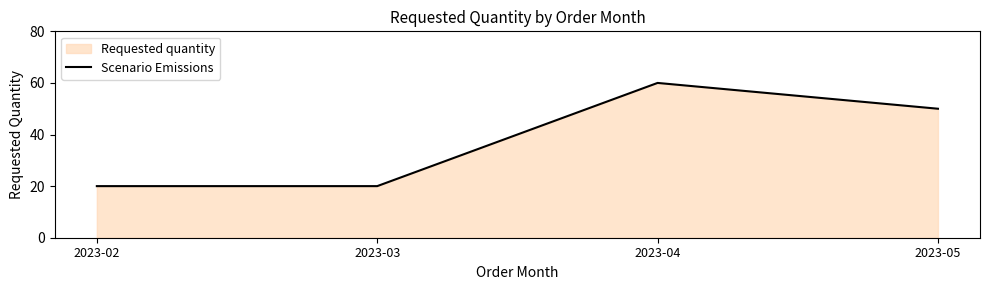

What is the sum of all values?

150